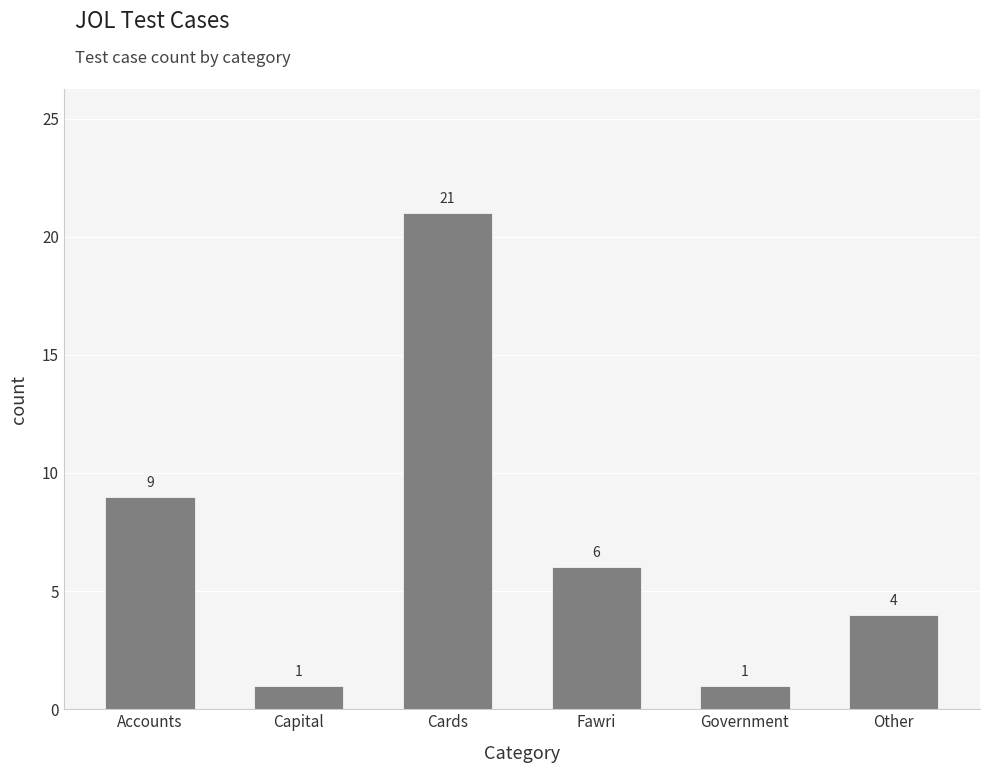

What is the change in value from Capital to Other?

+3